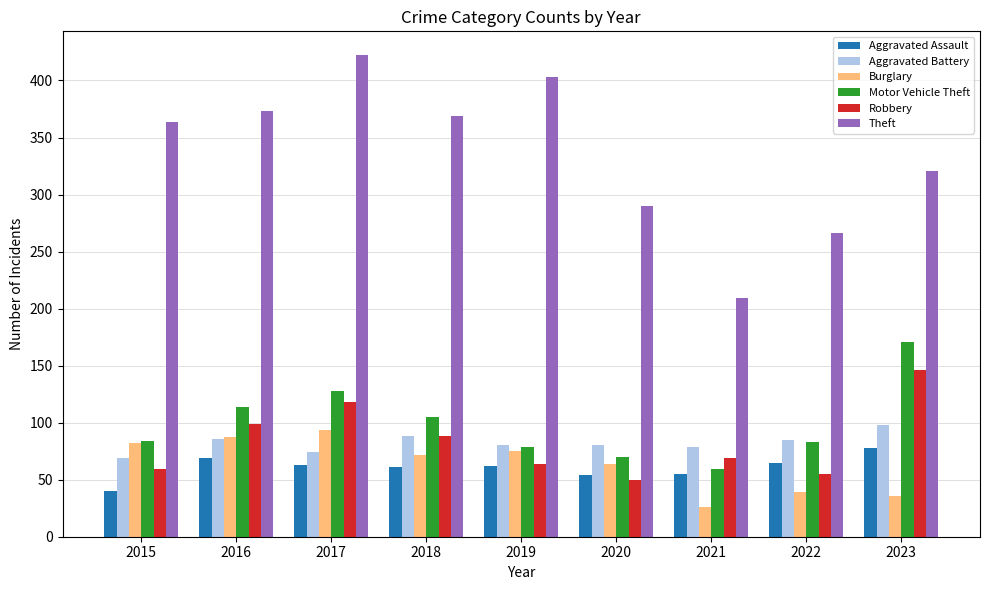

Is the value of Motor Vehicle Theft at 2020 greater than the value of Aggravated Battery at 2023?

No